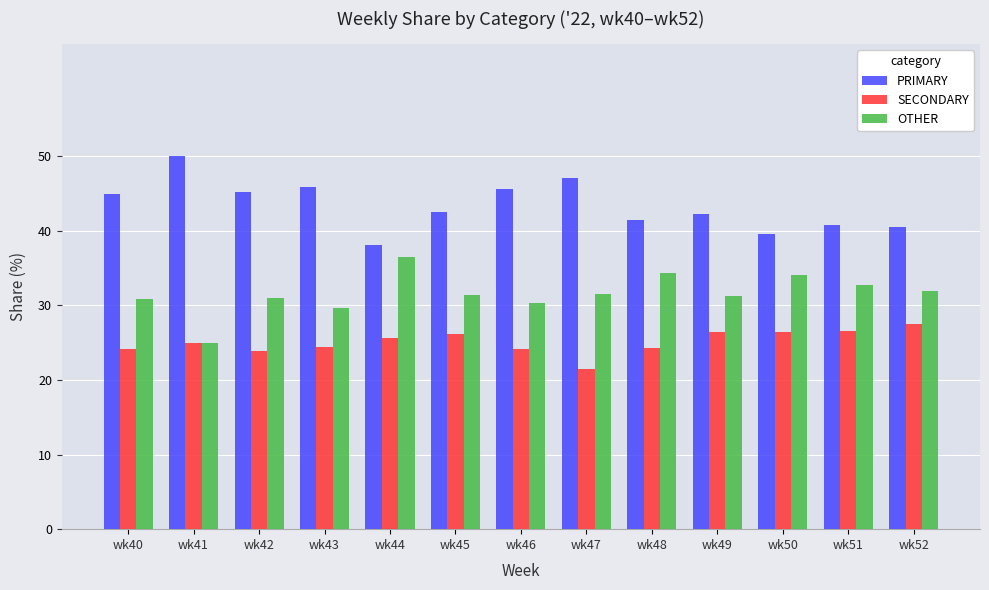

What is the maximum value for OTHER?

36.4